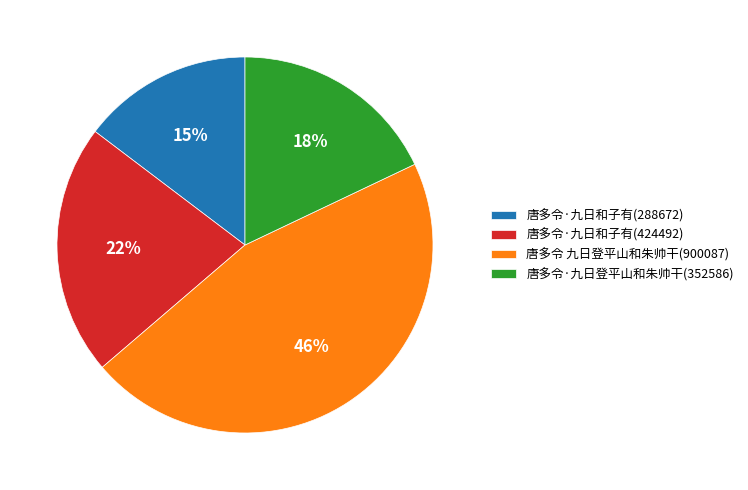

Which slice is the smallest?

唐多令·九日和子有(288672)